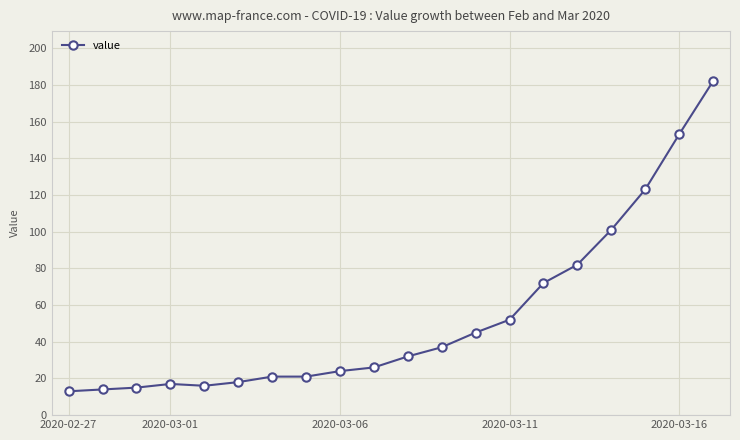

What is the value of the 5th point from the left?

16